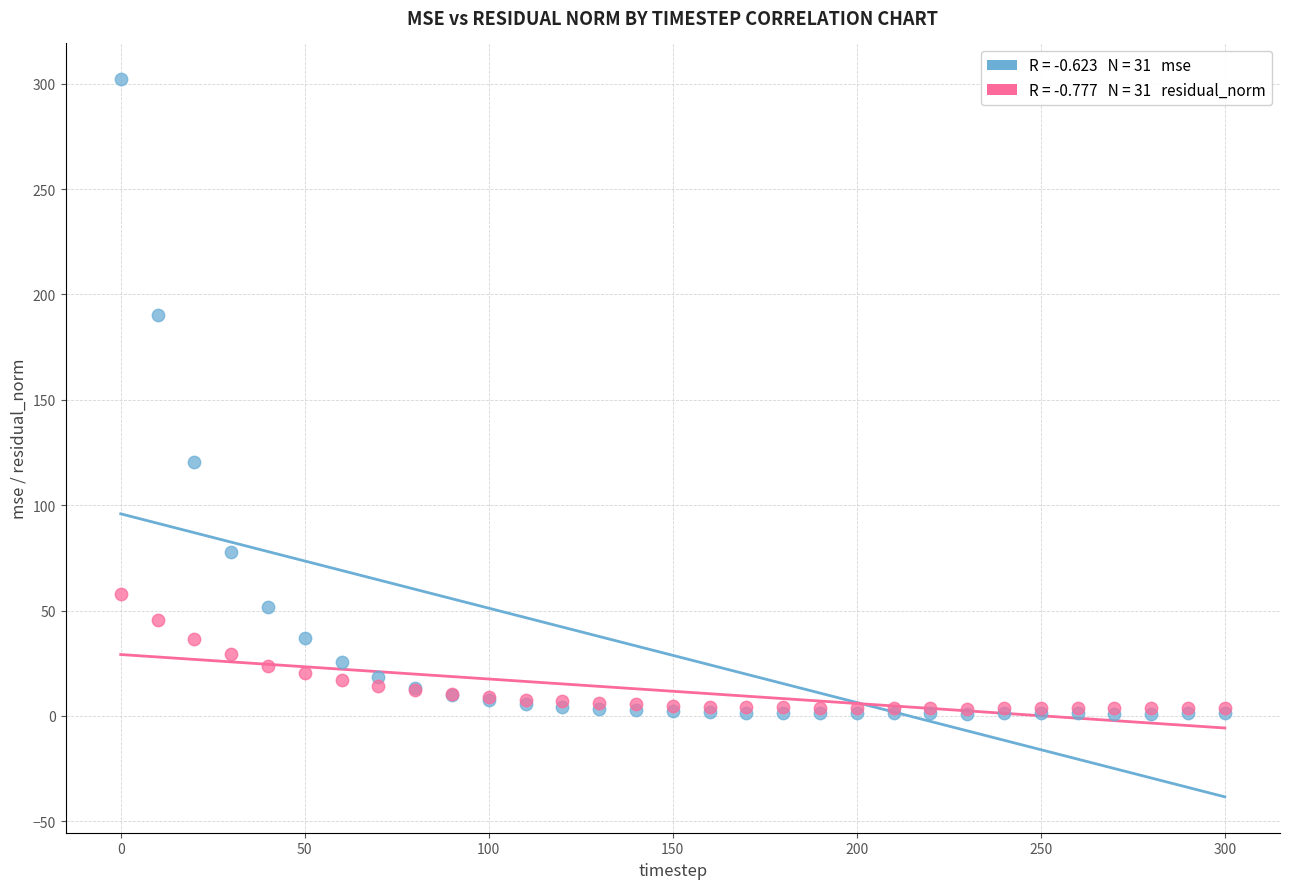

Across all series, what Y value is closest to 151?

120.6